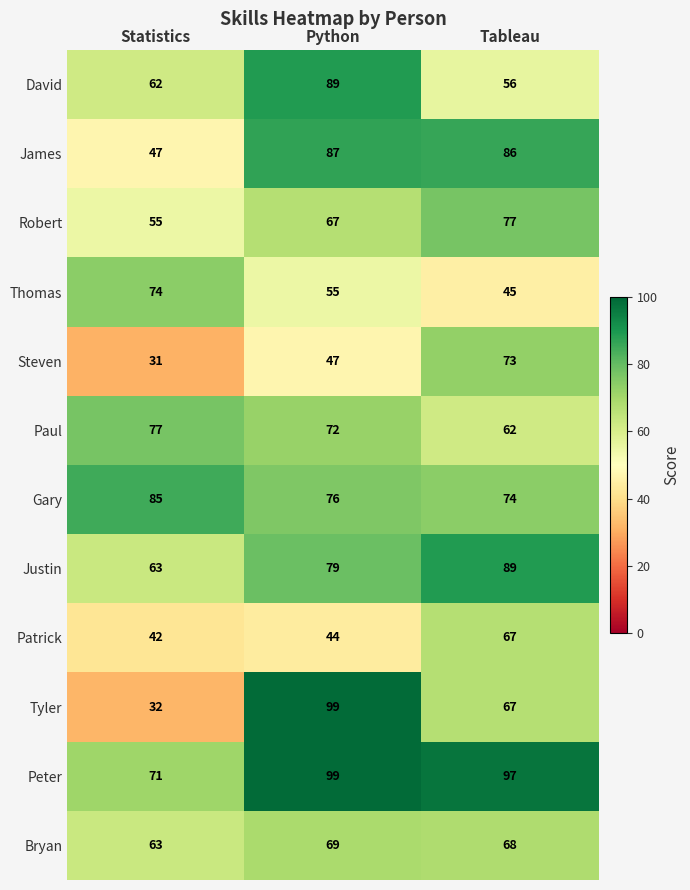

How many Robert values are between 55 and 77?

3